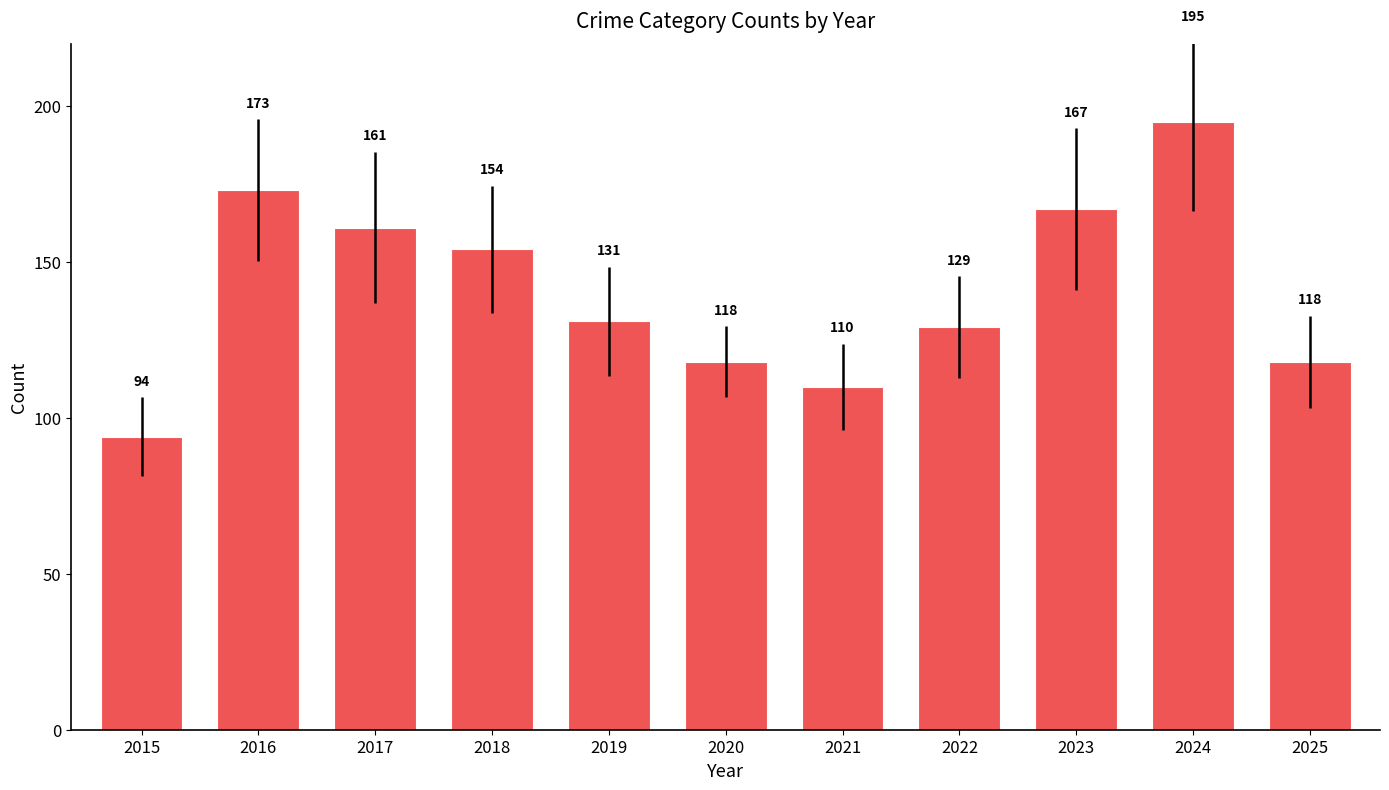

What is the sum of all values?

1550